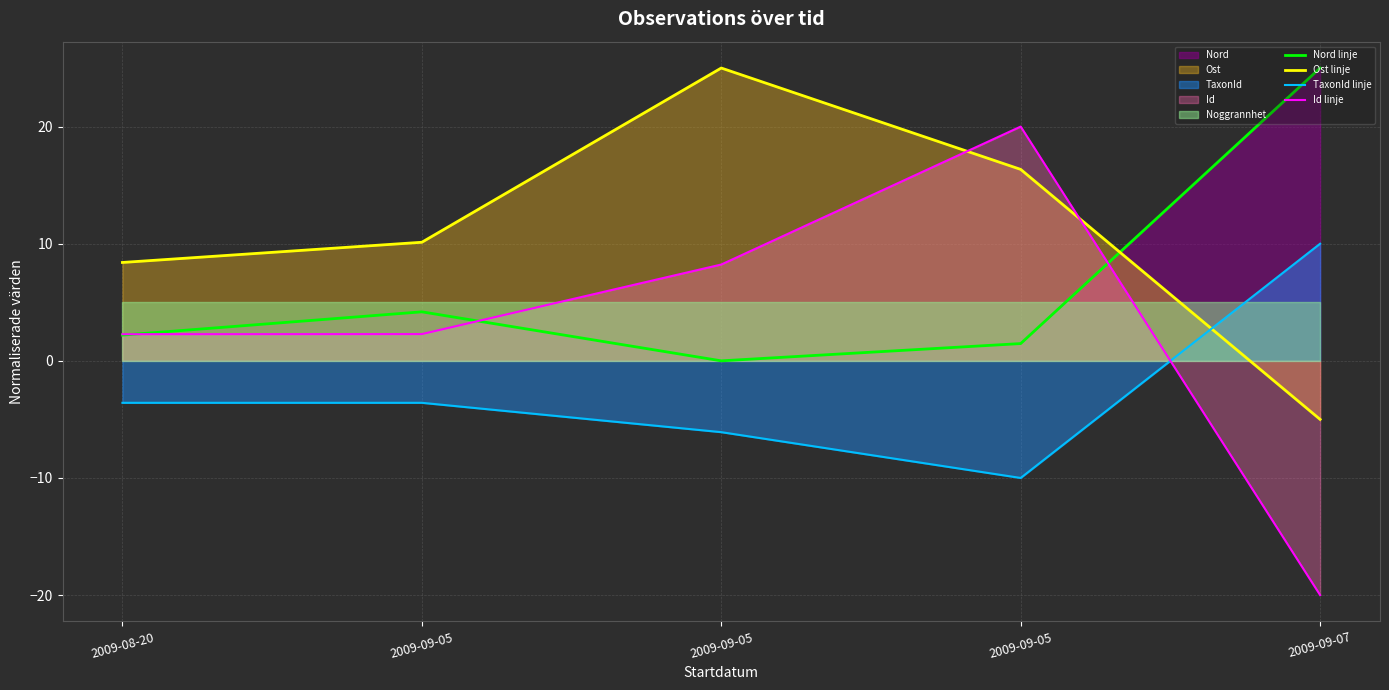

Reading right to left, what are all the values shown in this chart?

Nord linje: 2009-09-07=25.0	2009-09-05=1.5	2009-09-05=0.0	2009-09-05=4.2	2009-08-20=2.2
Ost linje: 2009-09-07=-5.0	2009-09-05=16.3	2009-09-05=25.0	2009-09-05=10.1	2009-08-20=8.4
TaxonId linje: 2009-09-07=10.0	2009-09-05=-10.0	2009-09-05=-6.1	2009-09-05=-3.6	2009-08-20=-3.6
Id linje: 2009-09-07=-20.0	2009-09-05=20.0	2009-09-05=8.2	2009-09-05=2.3	2009-08-20=2.3